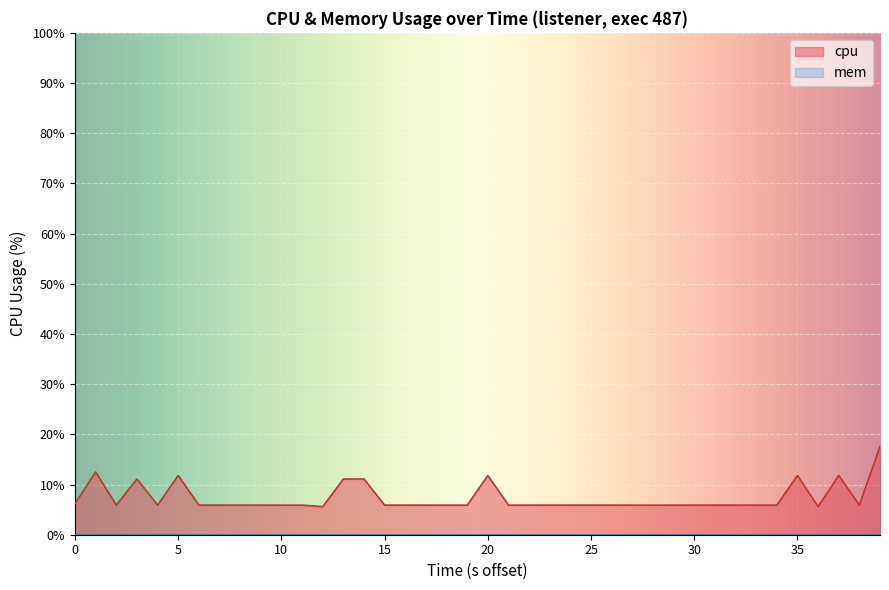

True or false: the data shows 9.3 at 9.

False